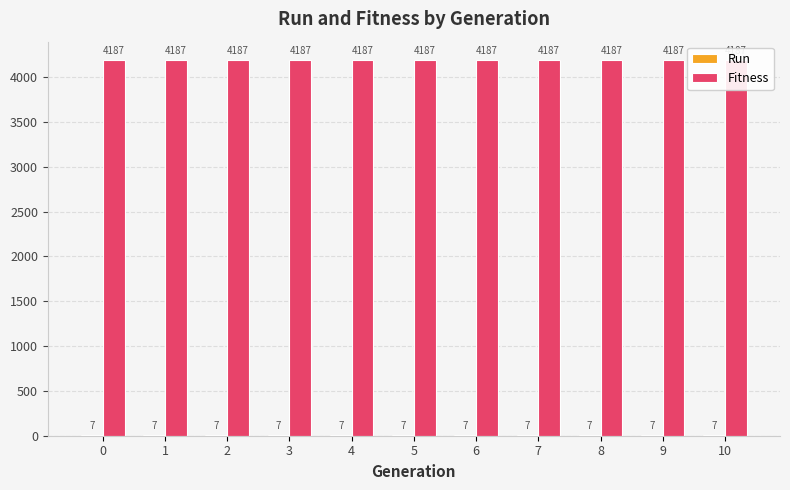

Between 1 and 10, which series saw the biggest shift?

Run